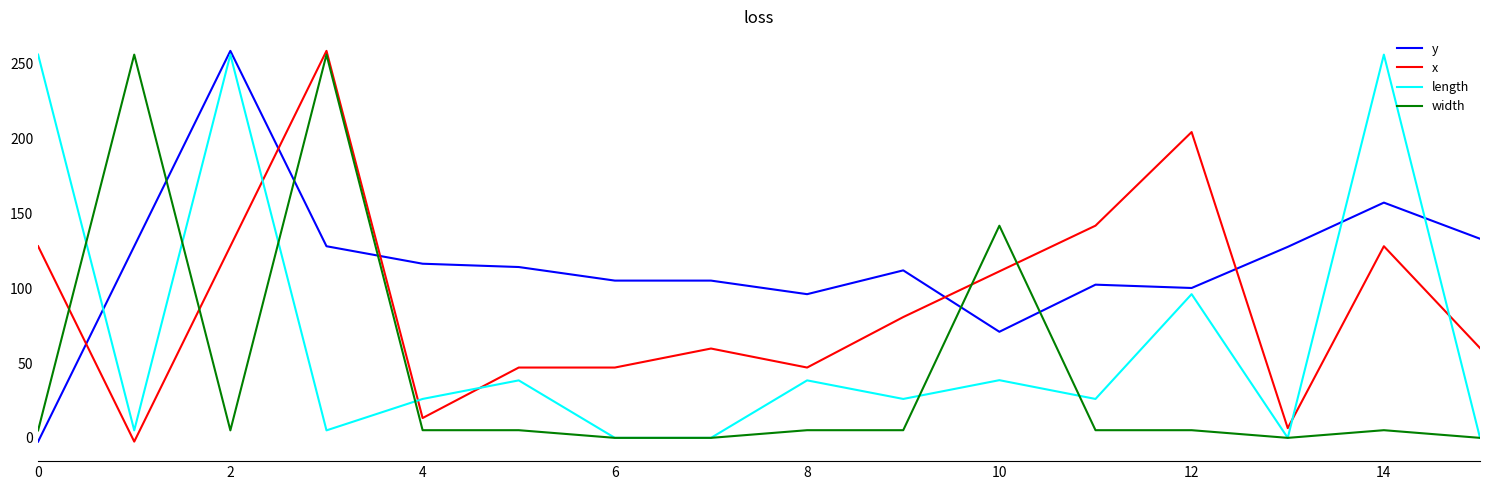

True or false: y has more than 0 points higher than both neighbors.

True